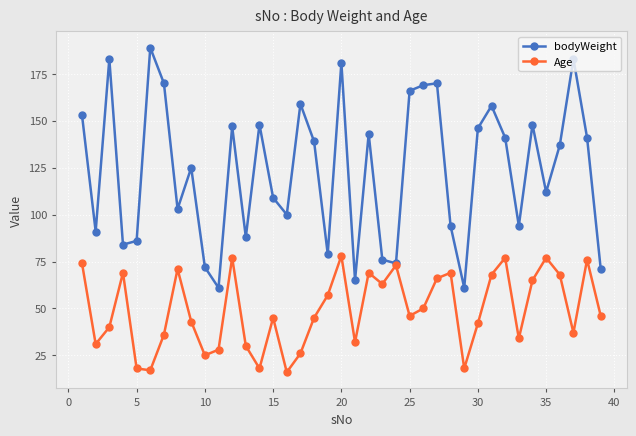

In bodyWeight, how many points are higher than both neighbors (excluding endpoints)?

12